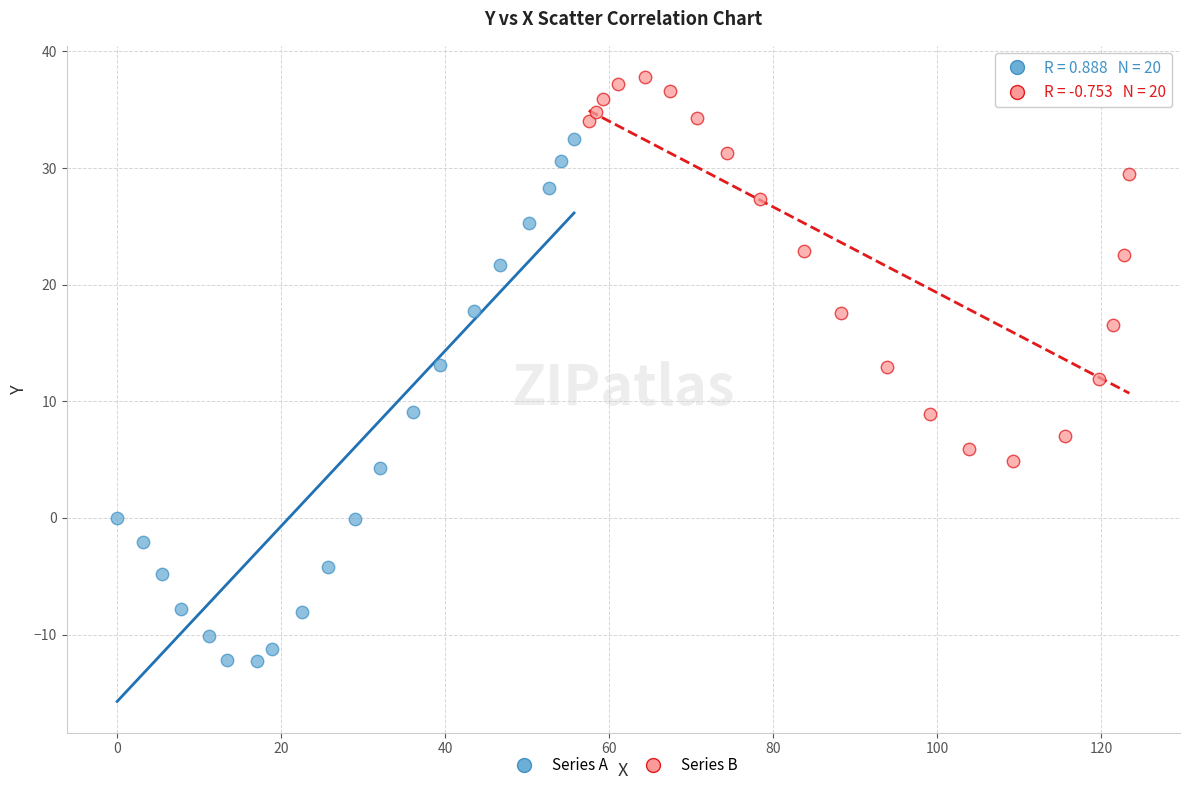

Which series contains the highest Y value?

Series B